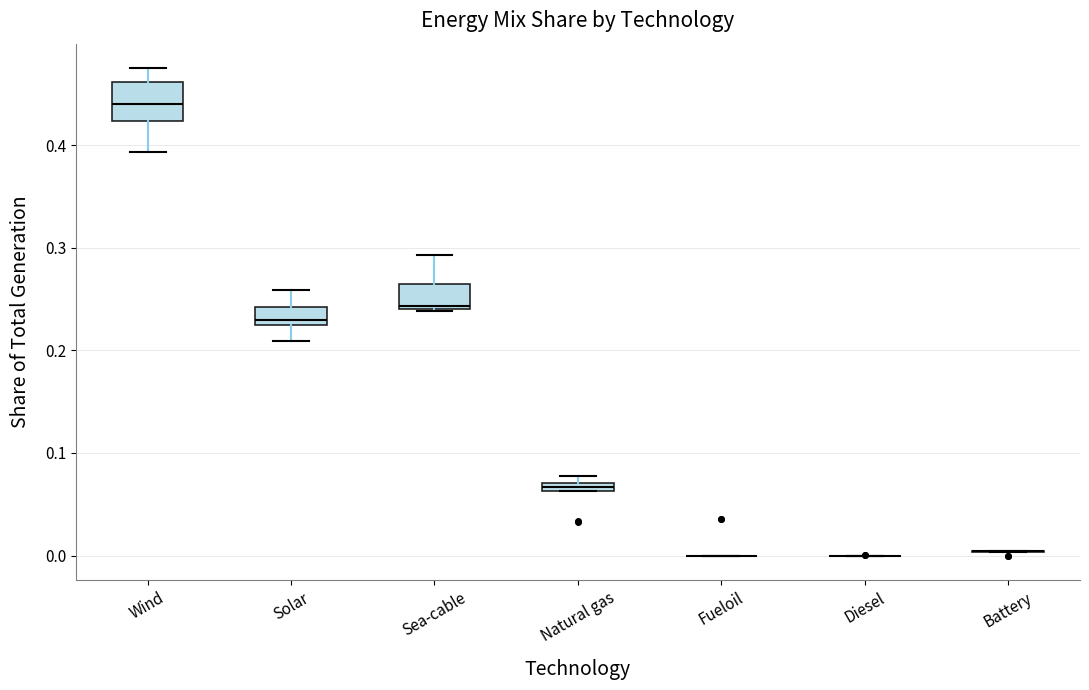

Comparing the boxes themselves (not the whiskers), which one is the tallest?

Wind